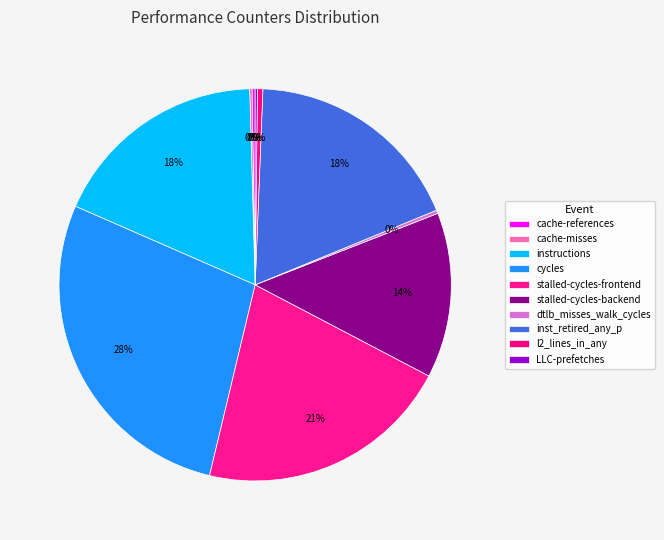

Count the number of slices in the pie.

10